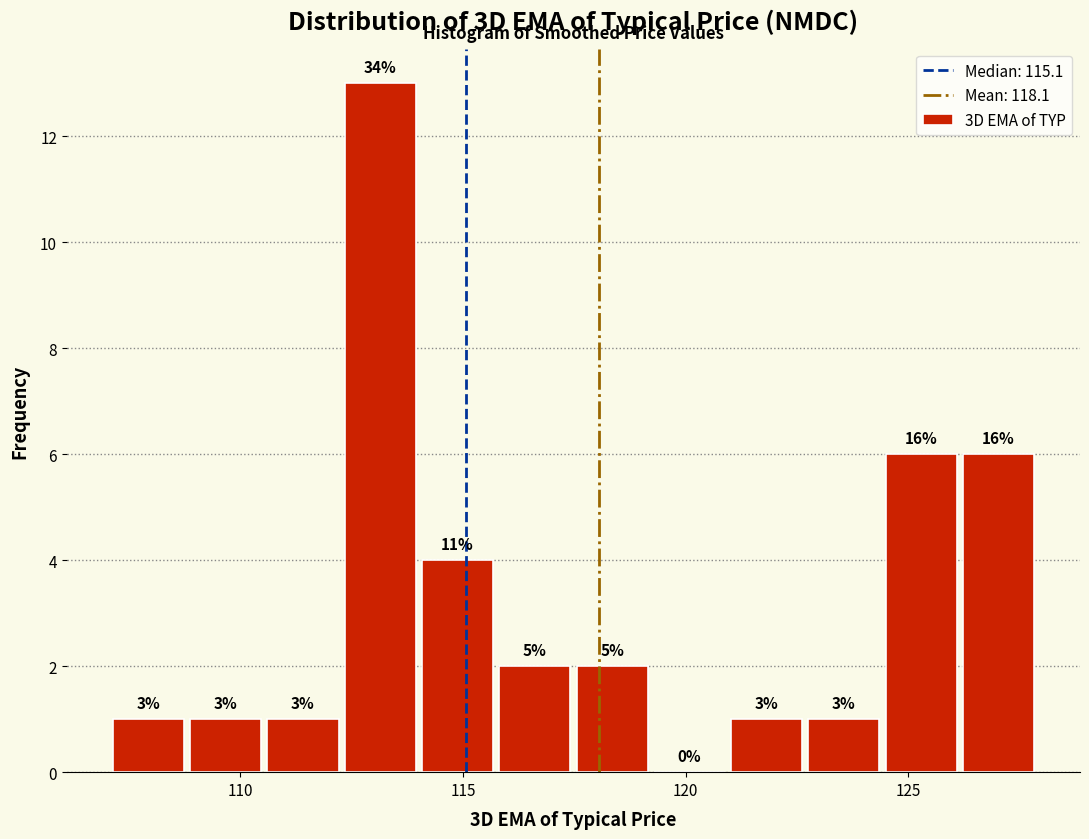

Read against the x-axis, roughly where is the centre of the tallest bar?

113.0